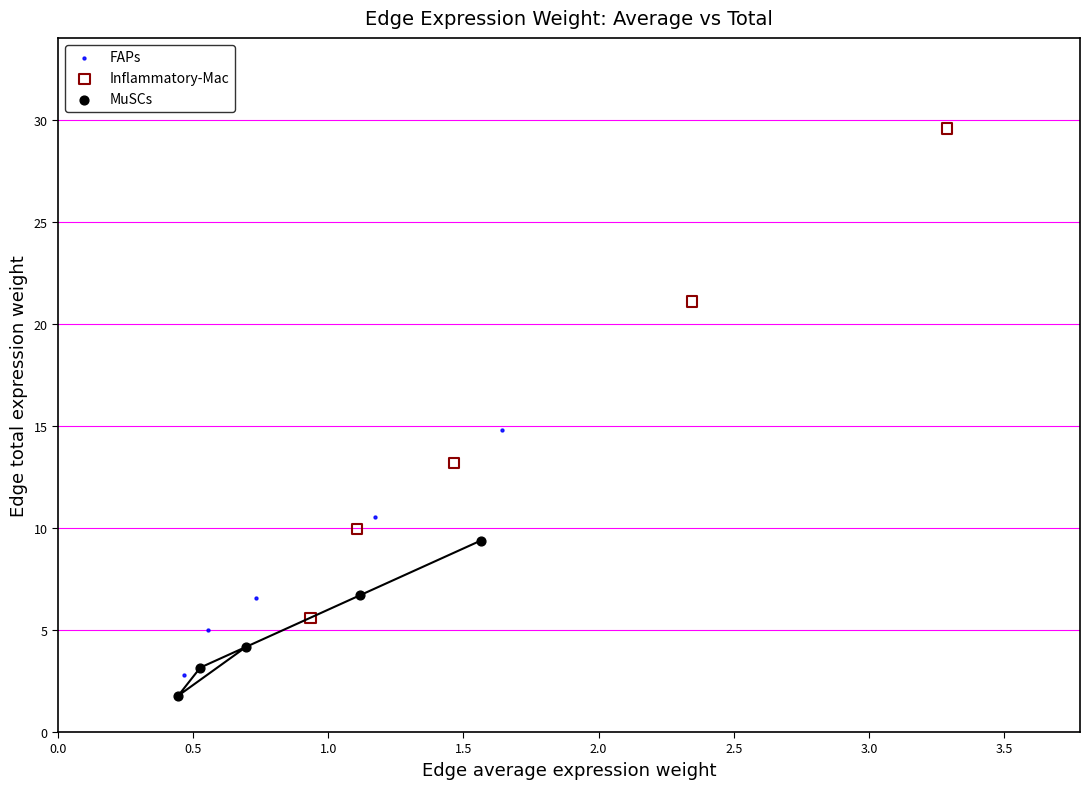

Which series reaches the minimum Y coordinate?

MuSCs